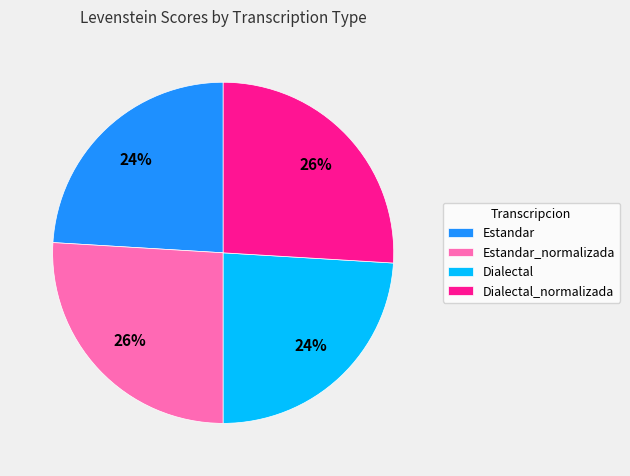

True or false: Estandar_normalizada accounts for 26% of the total.

True